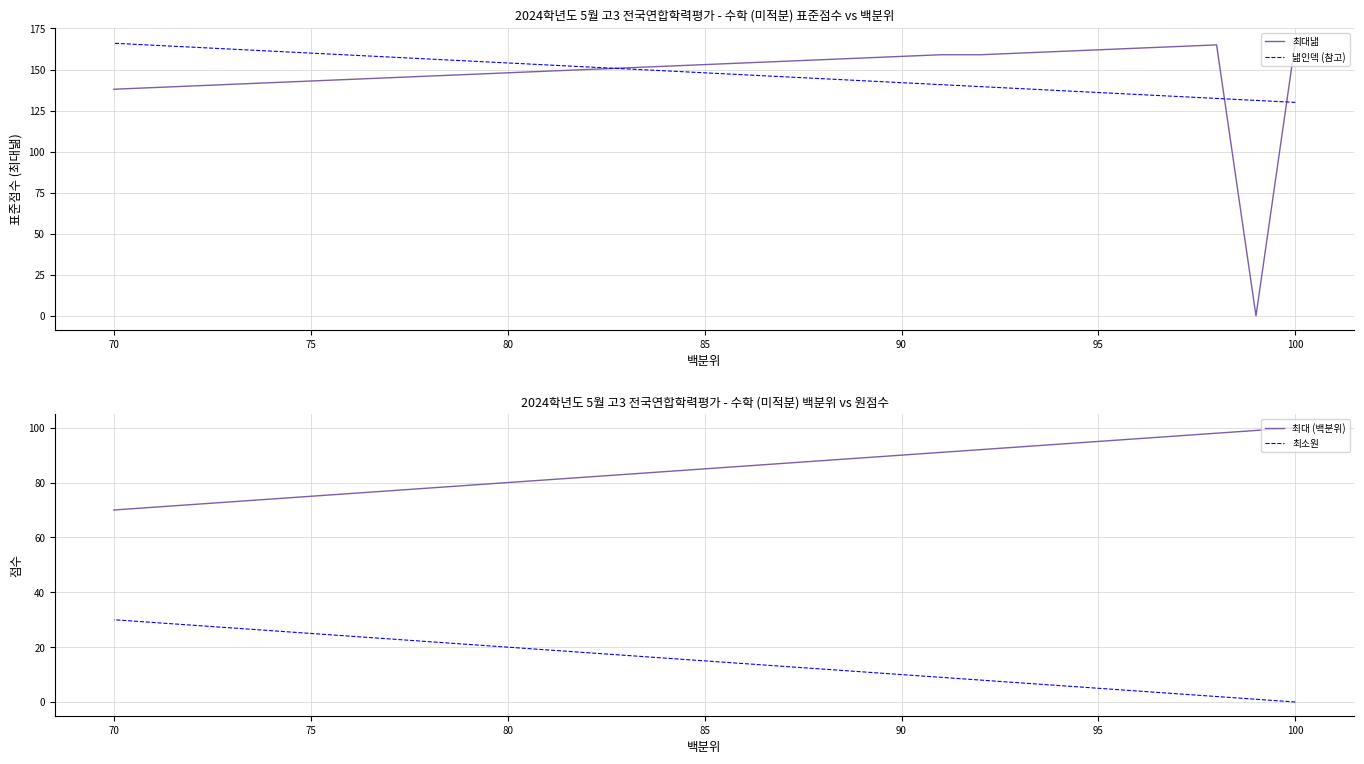

The value of 최대 (백분위) at 95 is 157.1. True or false?

False